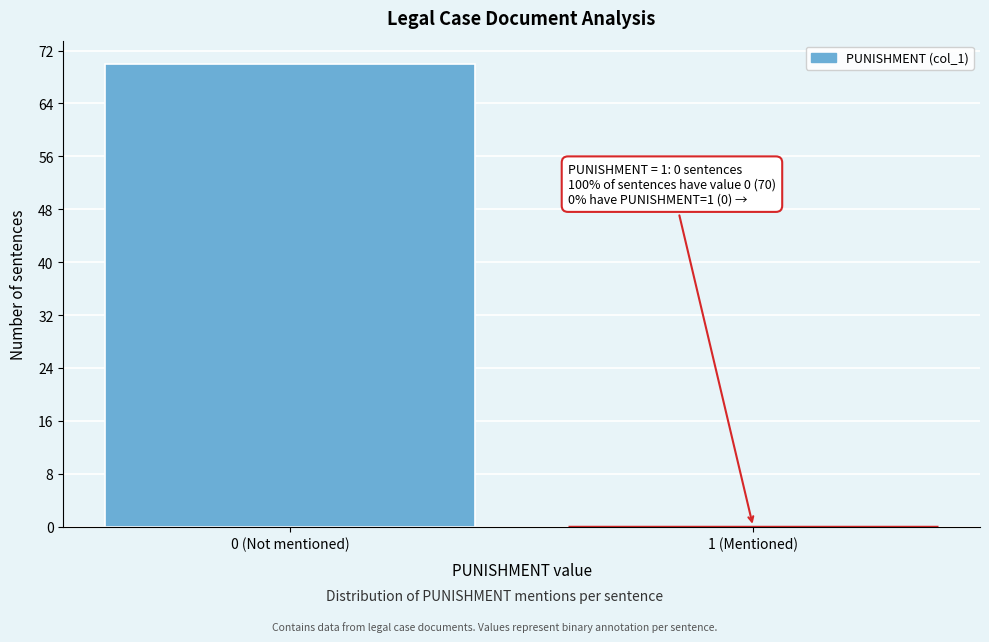

Reading right to left, list all the values displayed in this chart.

1 (Mentioned)=0	0 (Not mentioned)=70